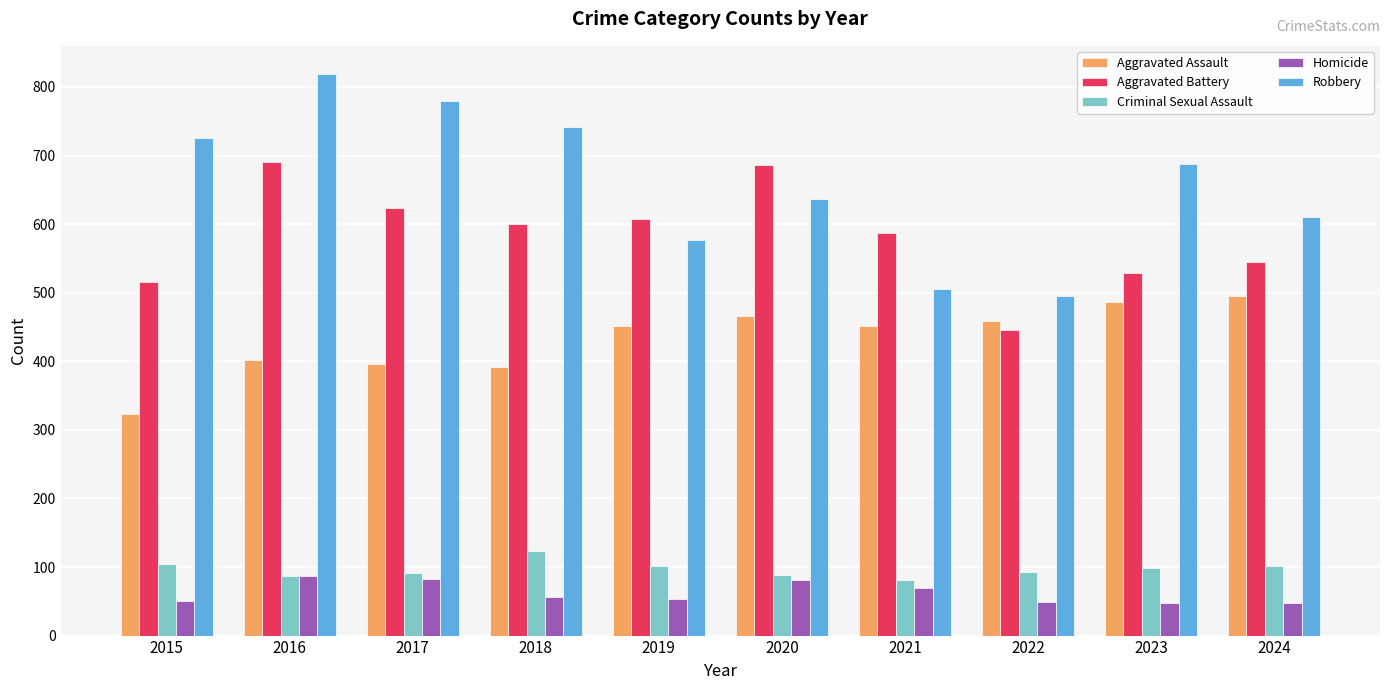

What is the difference between the maximum and minimum values in the Homicide series?

39